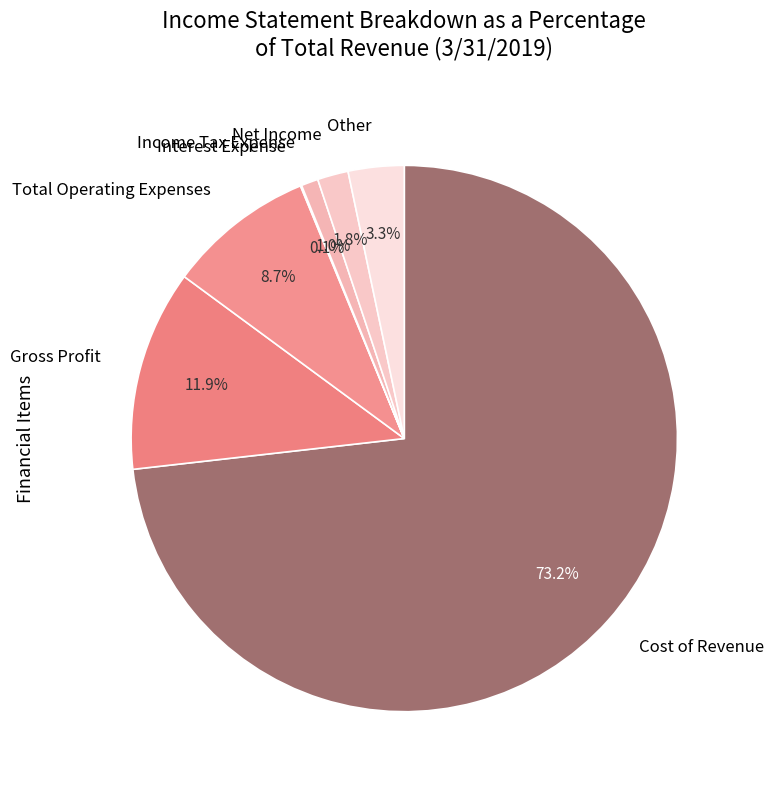

To the nearest percent, what is the difference between the largest and smallest slice percentages?

73%